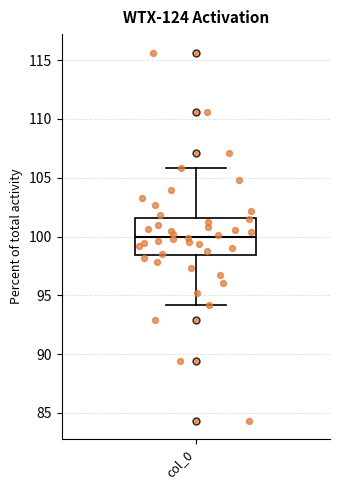

Transcribe this box plot: give where the median line is, the range the box spans, and where the two whiskers end, as read against the y-axis. The values are not printed on the chart, so give them approximately, as read against the axis.

median 100.0, box 98.5 to 101.5, whiskers 94.0 to 106.0